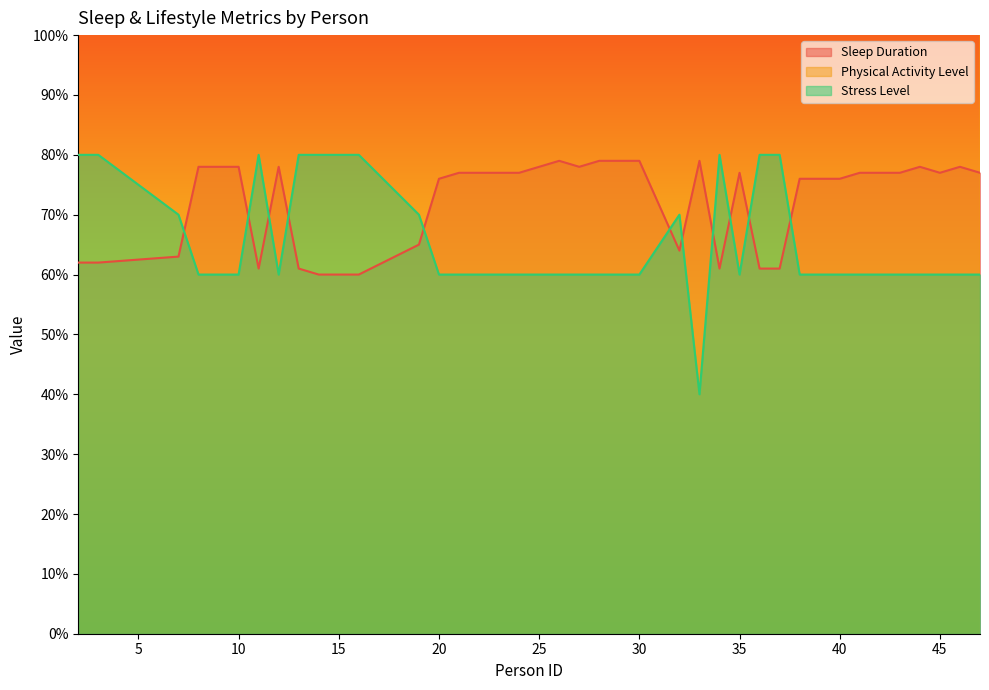

Is it true that Sleep Duration equals 11.7 at 28?

False